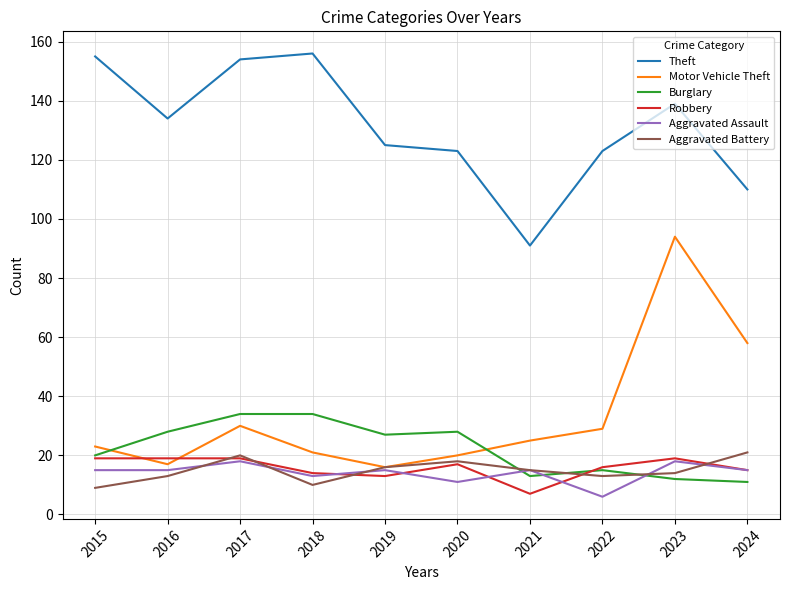

True or false: Theft and Aggravated Battery cross at least once.

False